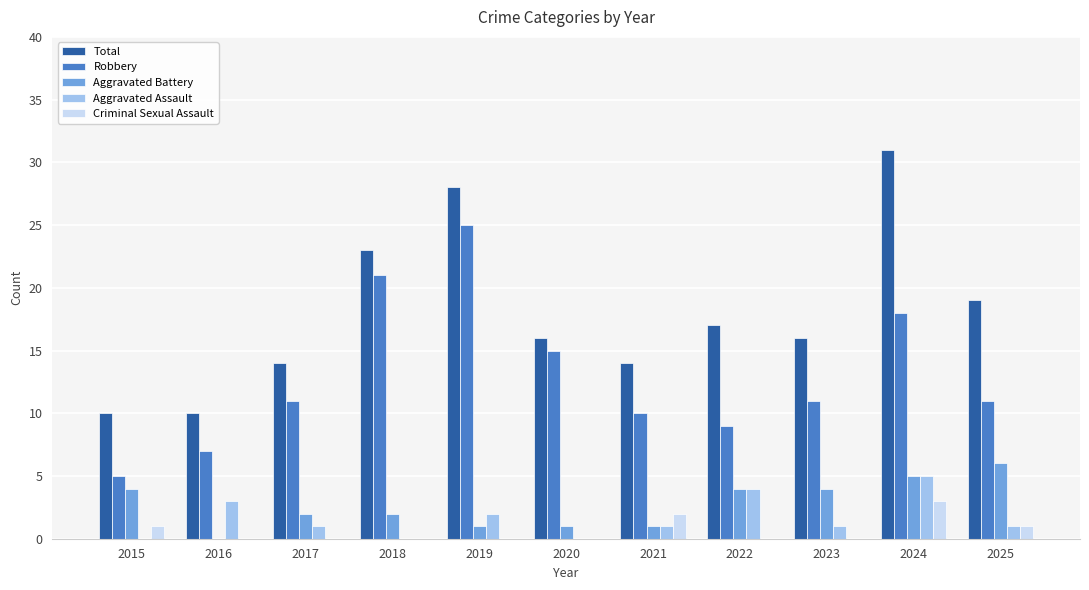

Count the number of categories in the chart.

11